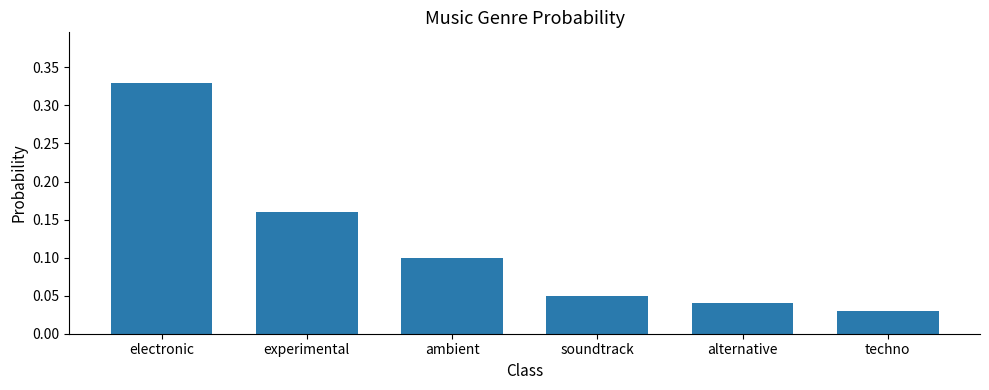

The chart shows a value of 0.2 at electronic. True or false?

False